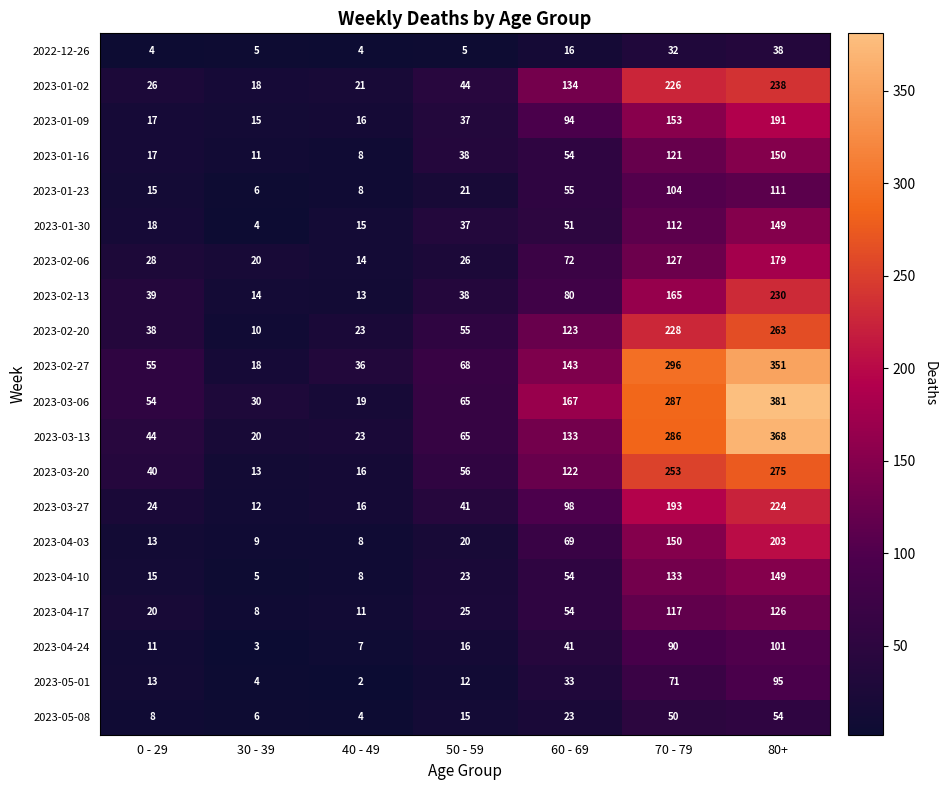

True or false: 2023-03-20 has a value of 16 at 50 - 59.

False